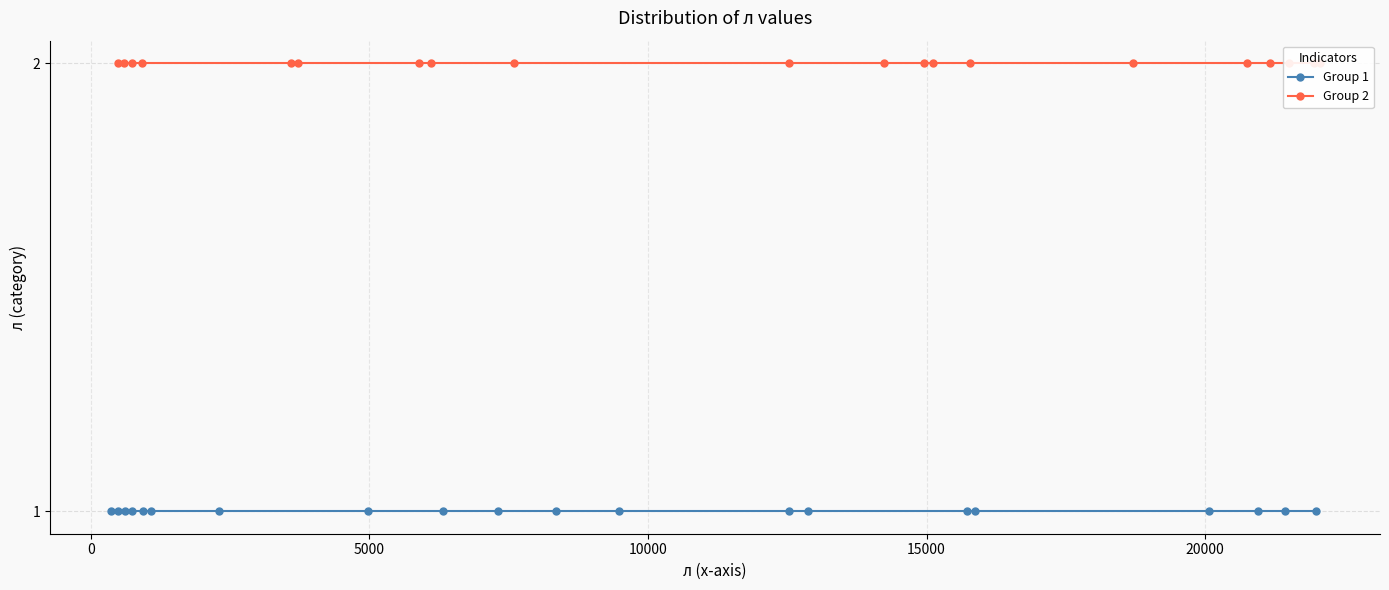

What is the smallest value displayed?

1